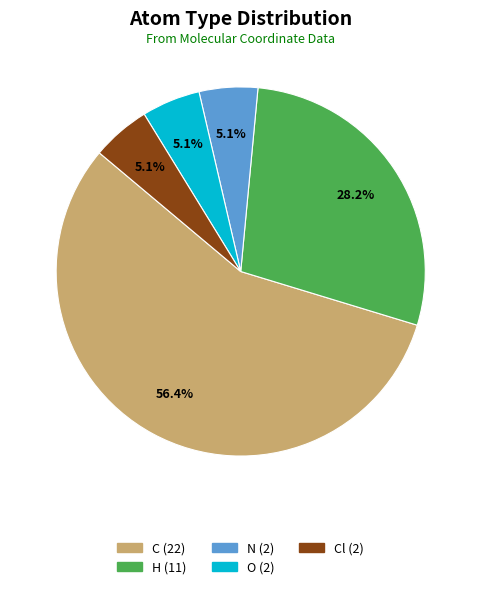

Which slice represents more than half of the pie?

C (22)